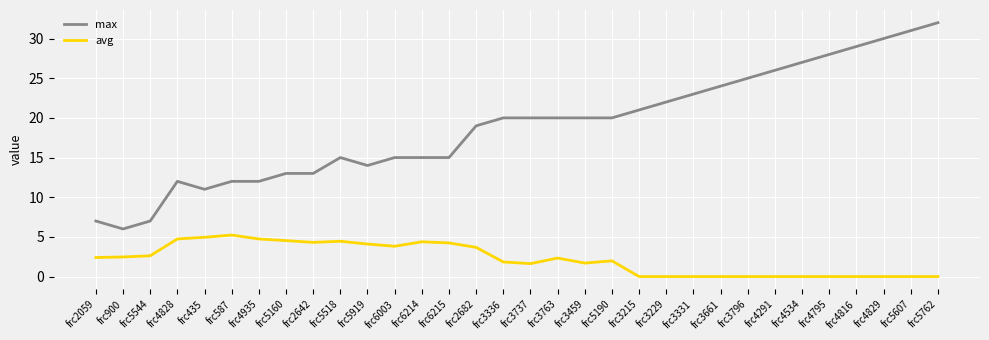

At frc4935, list the series in order from largest to smallest.

max, avg